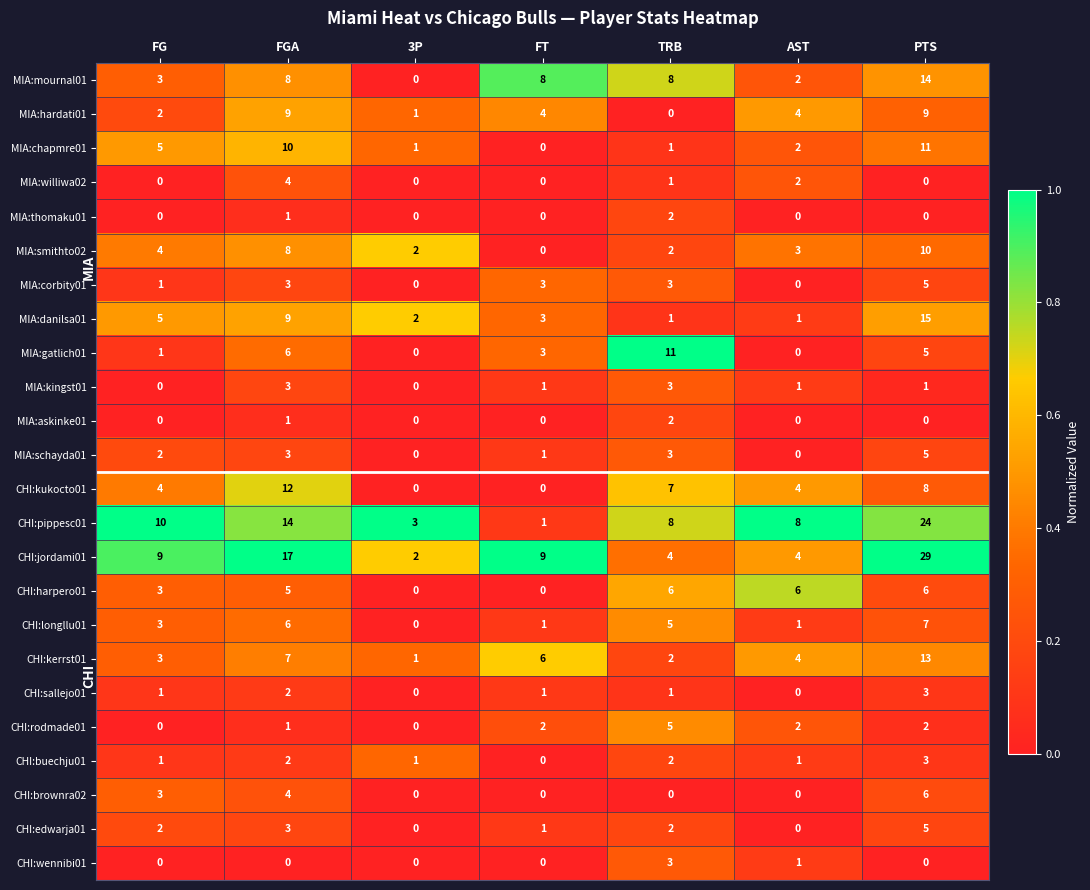

Which category has the highest value across all series?

PTS